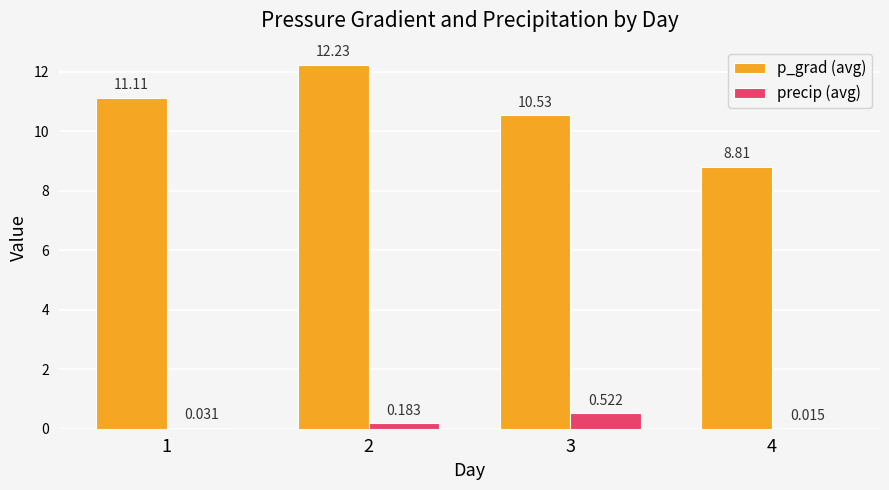

Which series changed the most between 2 and 3?

p_grad (avg)